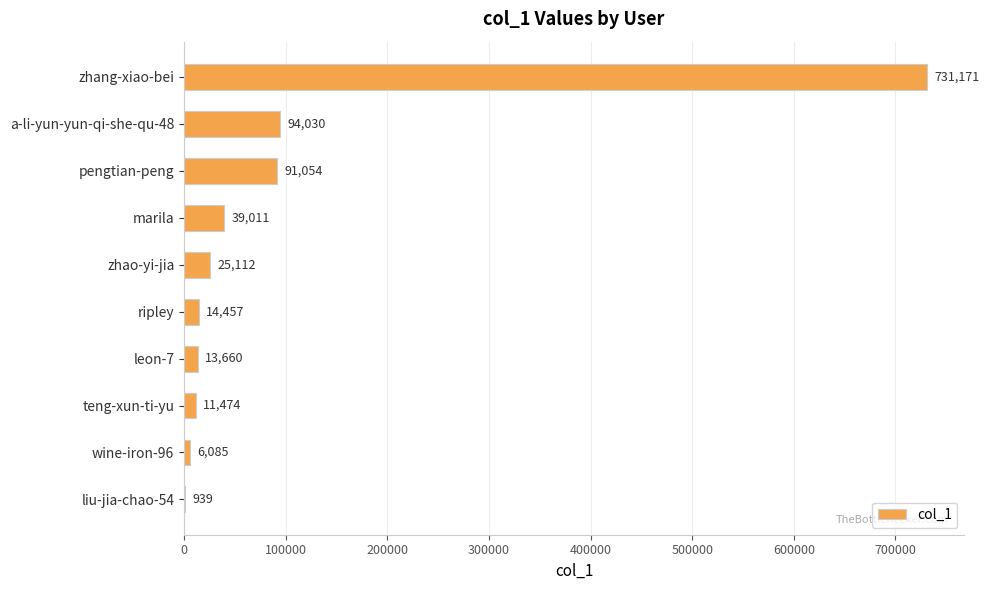

Which has a higher value, wine-iron-96 or a-li-yun-yun-qi-she-qu-48?

a-li-yun-yun-qi-she-qu-48